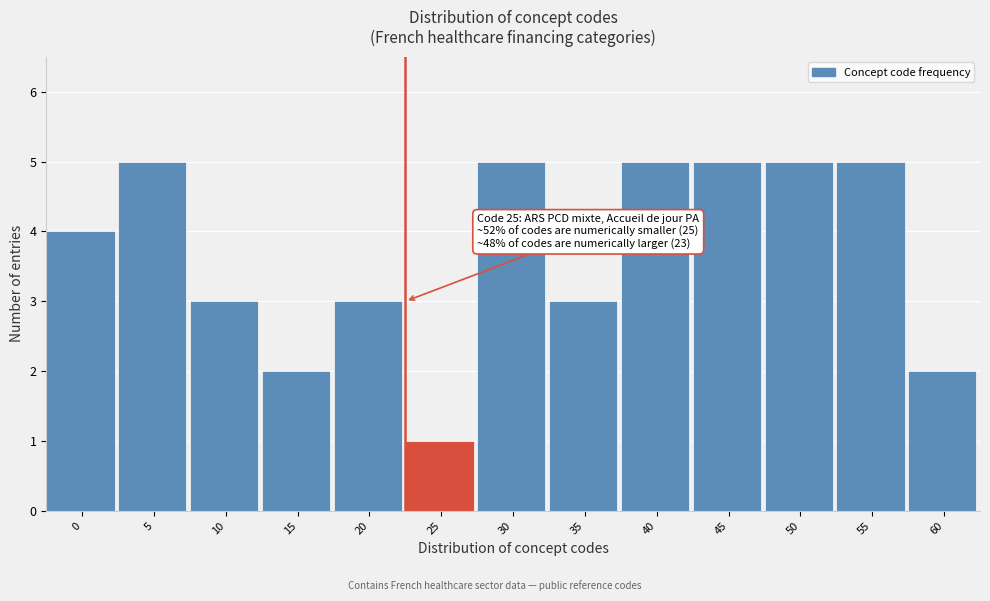

Reading left to right, what are all the values shown in this chart?

4	5	3	2	3	1	5	3	5	5	5	5	2